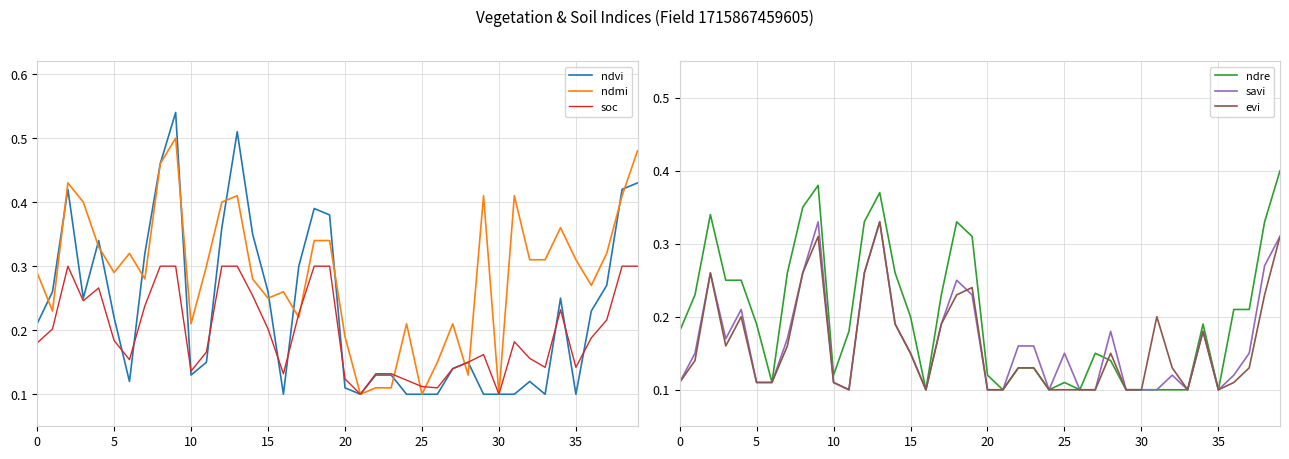

Which category has the lowest value across all series?

16